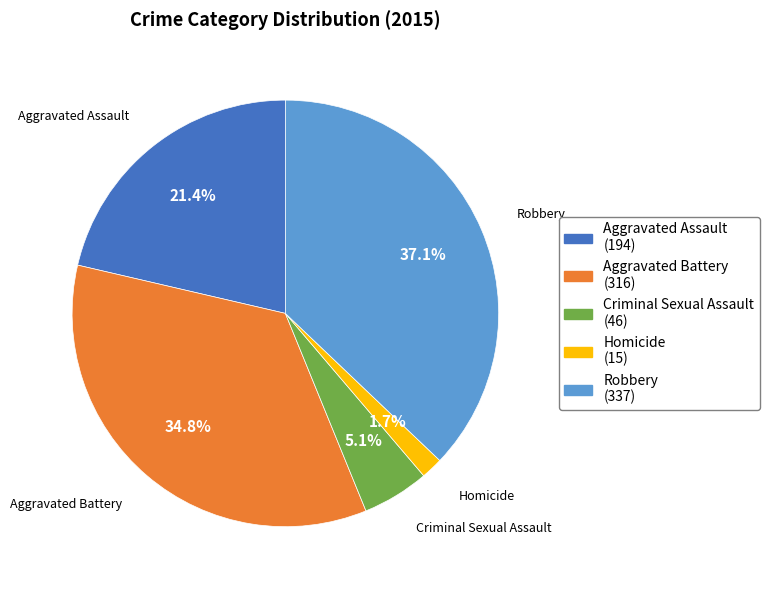

What is the ratio of the value at Homicide to the value at Criminal Sexual Assault?

0.3